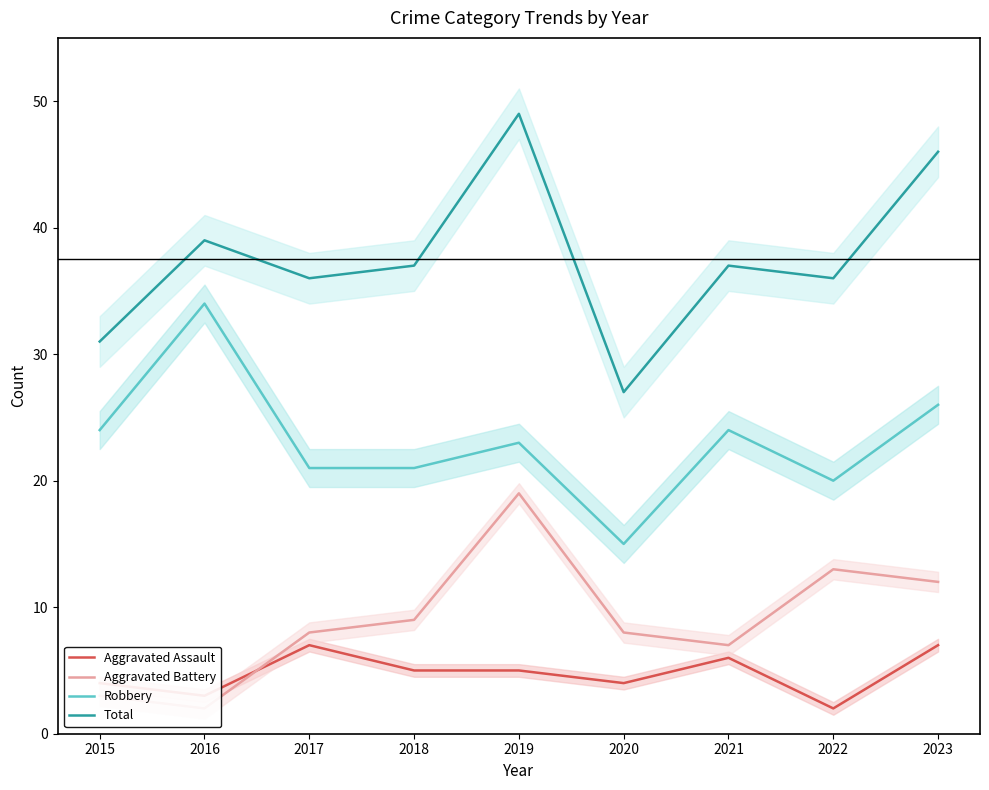

Which category has the lowest value in the Aggravated Assault series?

2022